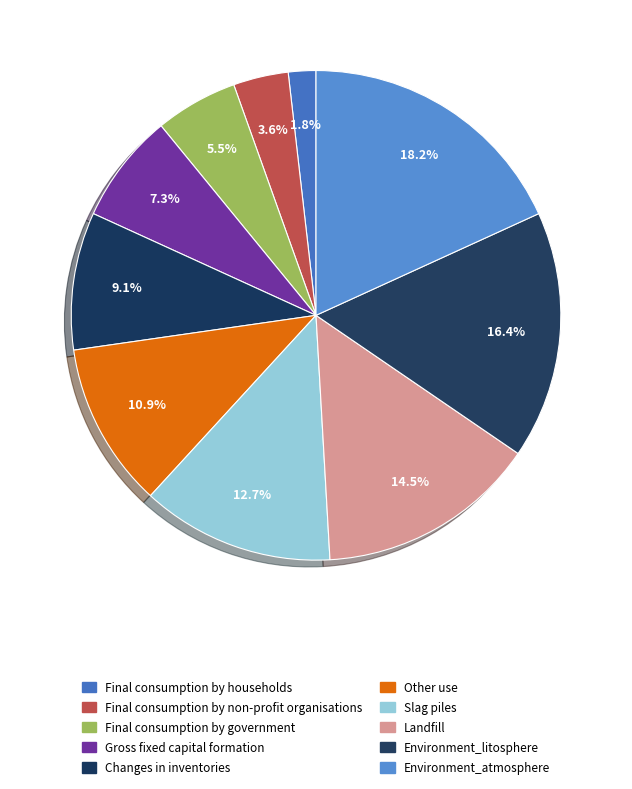

Which category has the biggest portion of the pie?

Environment_atmosphere